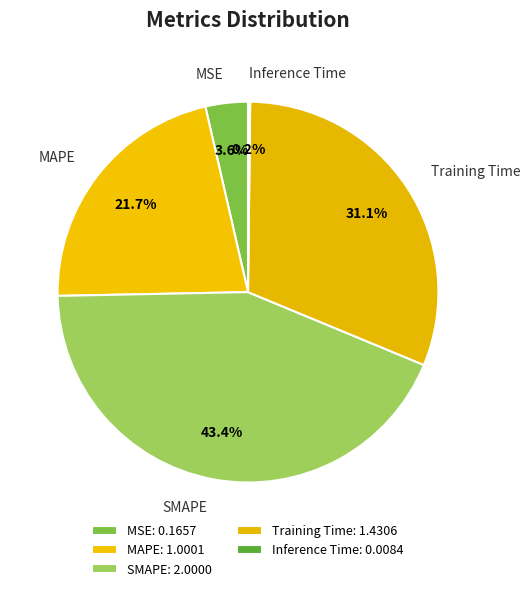

Approximately how many times larger is the value at MSE compared to SMAPE?

0.1